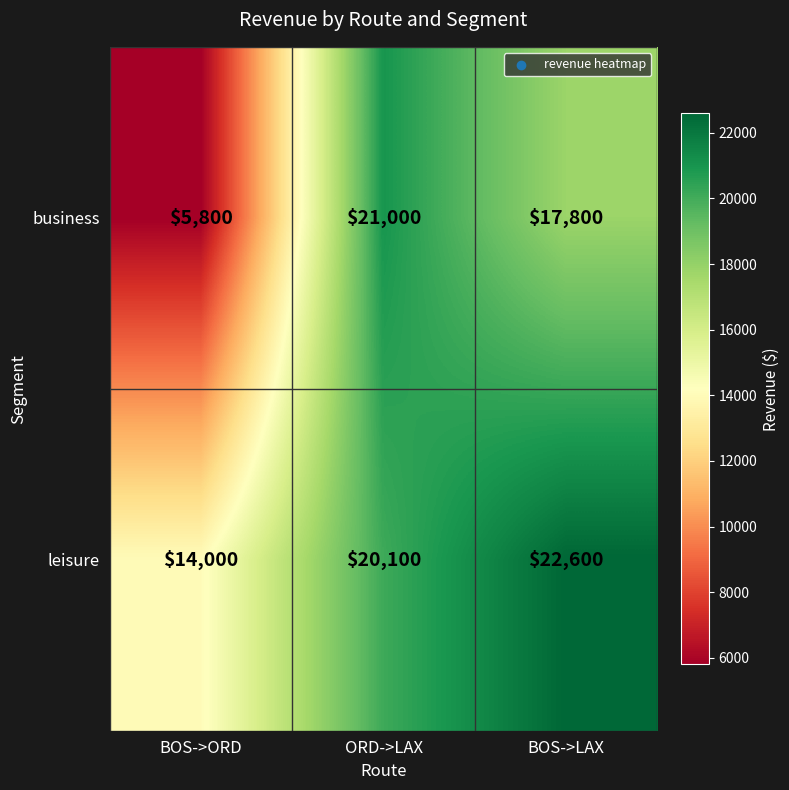

At which label does business first exceed 17800?

ORD->LAX